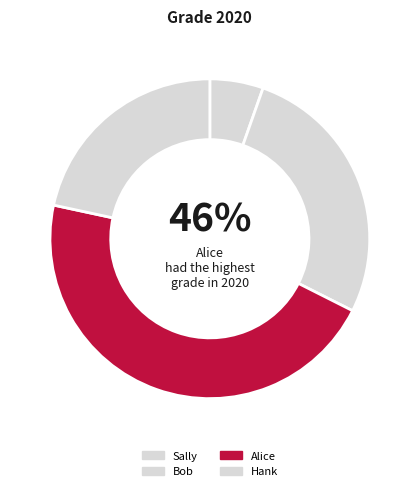

Does Sally account for over 50% of the chart?

No